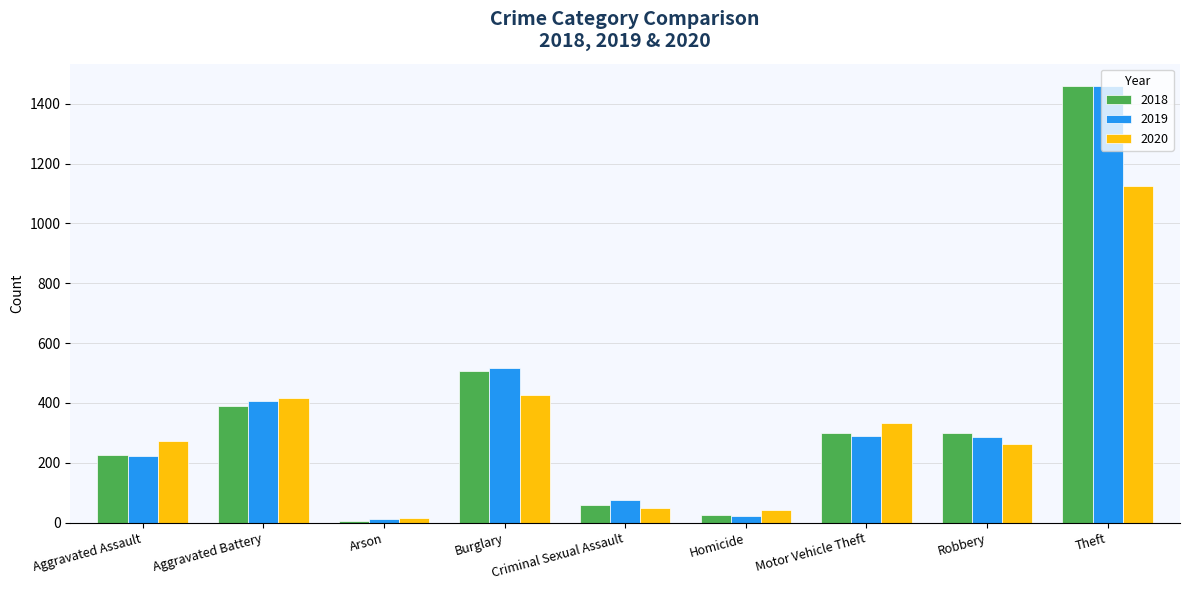

Which category has the highest value across all series?

Theft